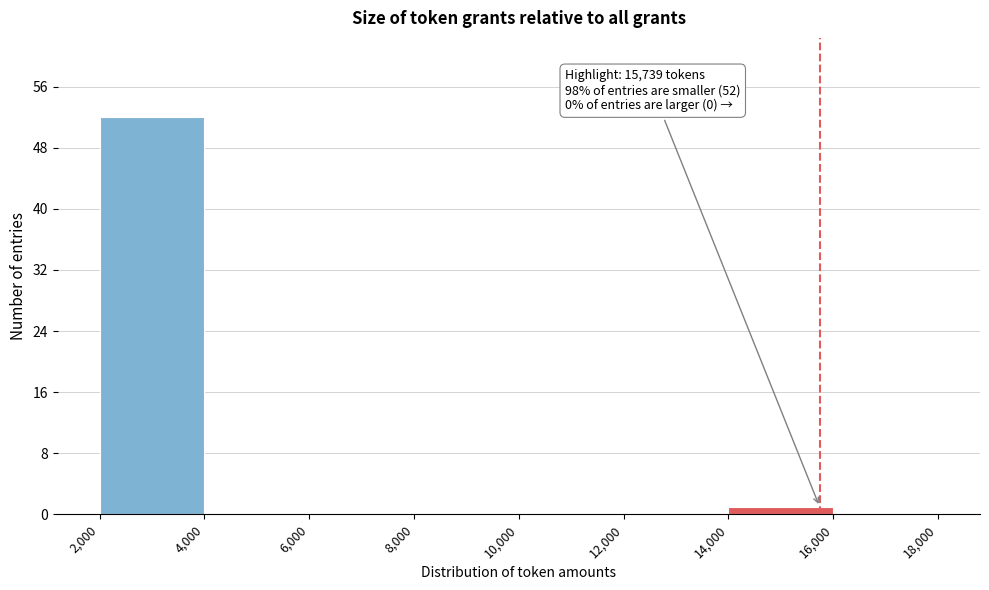

Over which range of the x-axis is the bar tallest?

2,000 to 4,000